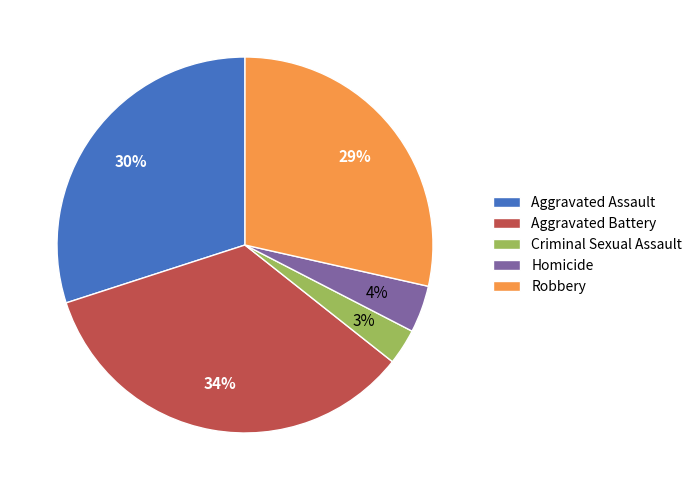

True or false: Homicide accounts for 16% of the total.

False